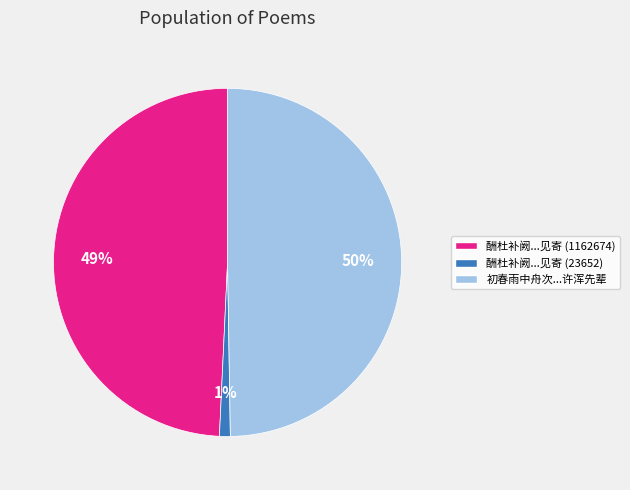

To the nearest percent, what is the difference between the largest and smallest slice percentages?

49%